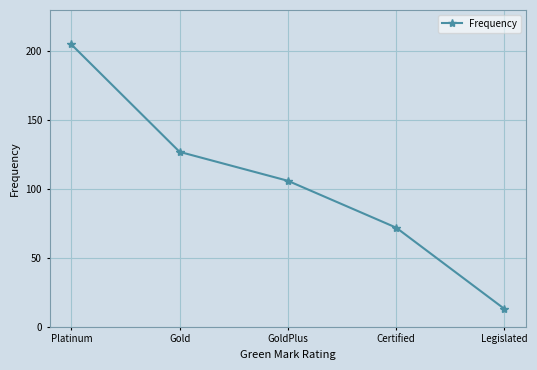

True or false: the data has more than 1 interior local peaks.

False